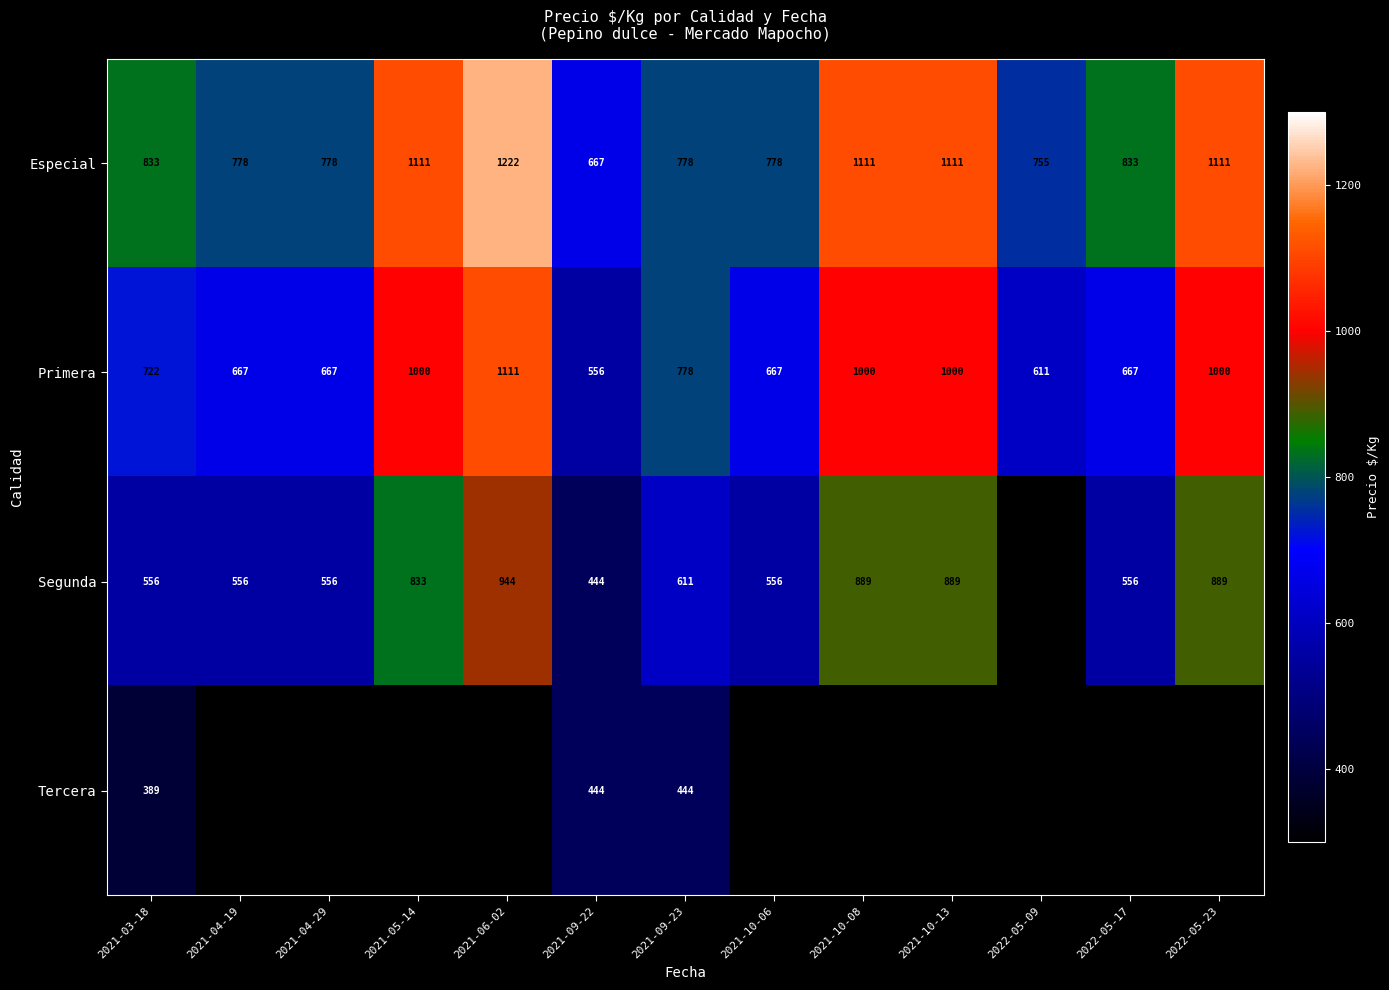

How many distinct data groups are displayed?

4